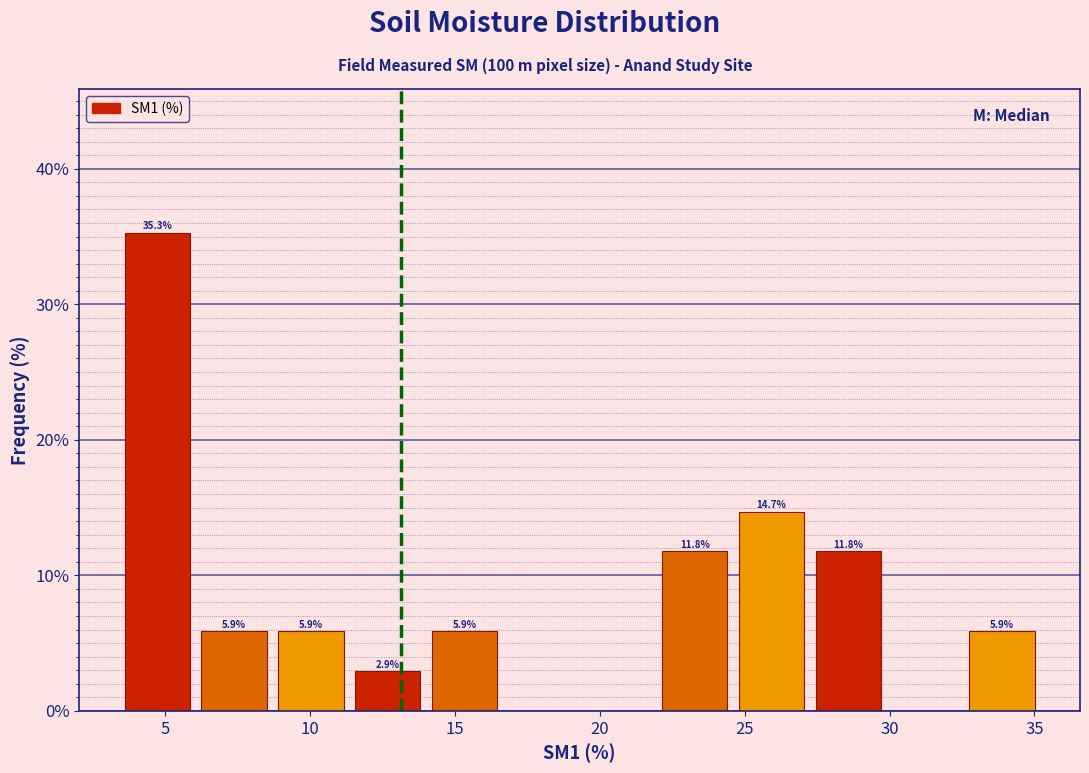

Which range on the x-axis has the tallest bar?

3.40 to 6.05